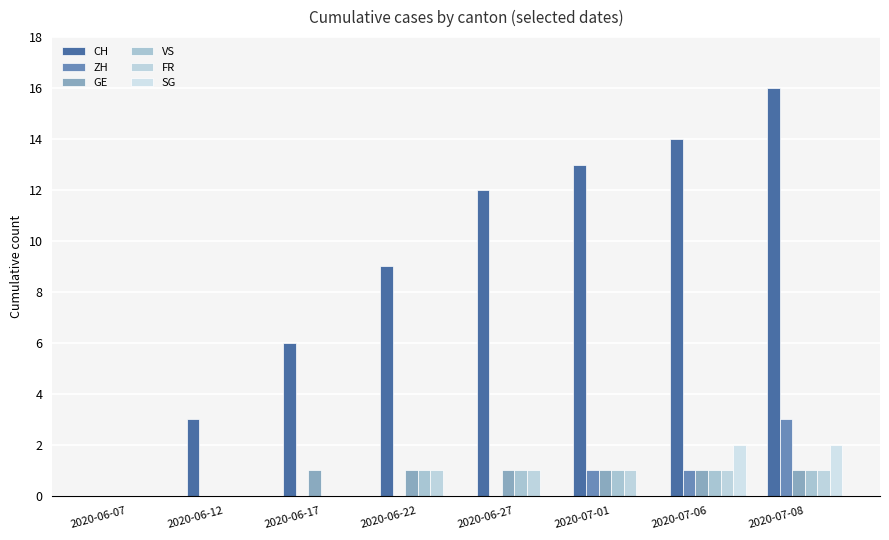

Are the bars grouped side by side (vs. stacked)?

Yes